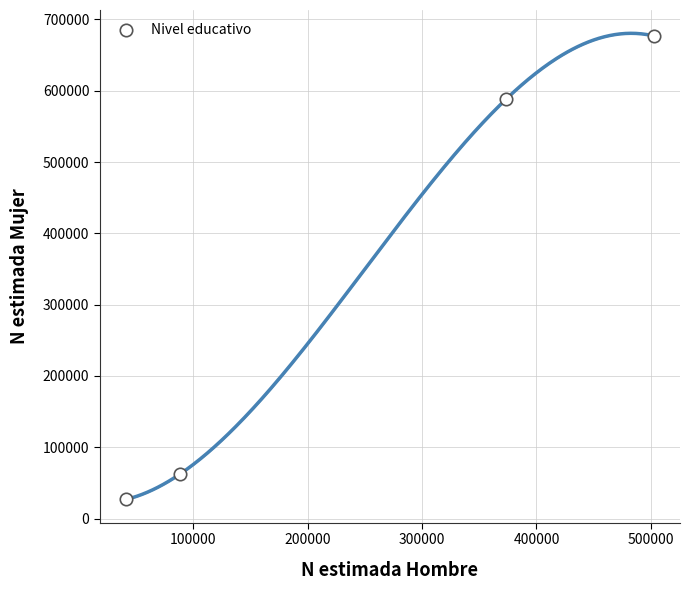

What is the average X value?

251233